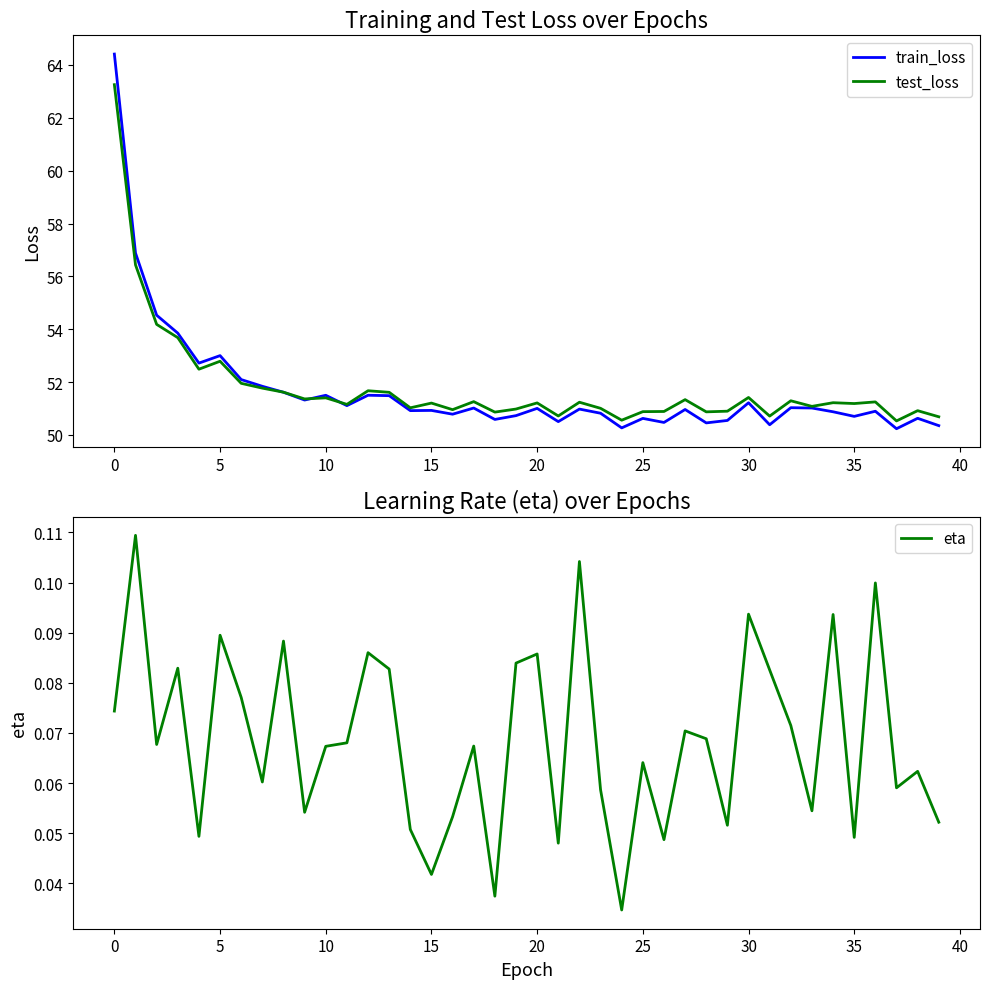

What is the maximum value for train_loss?

64.4